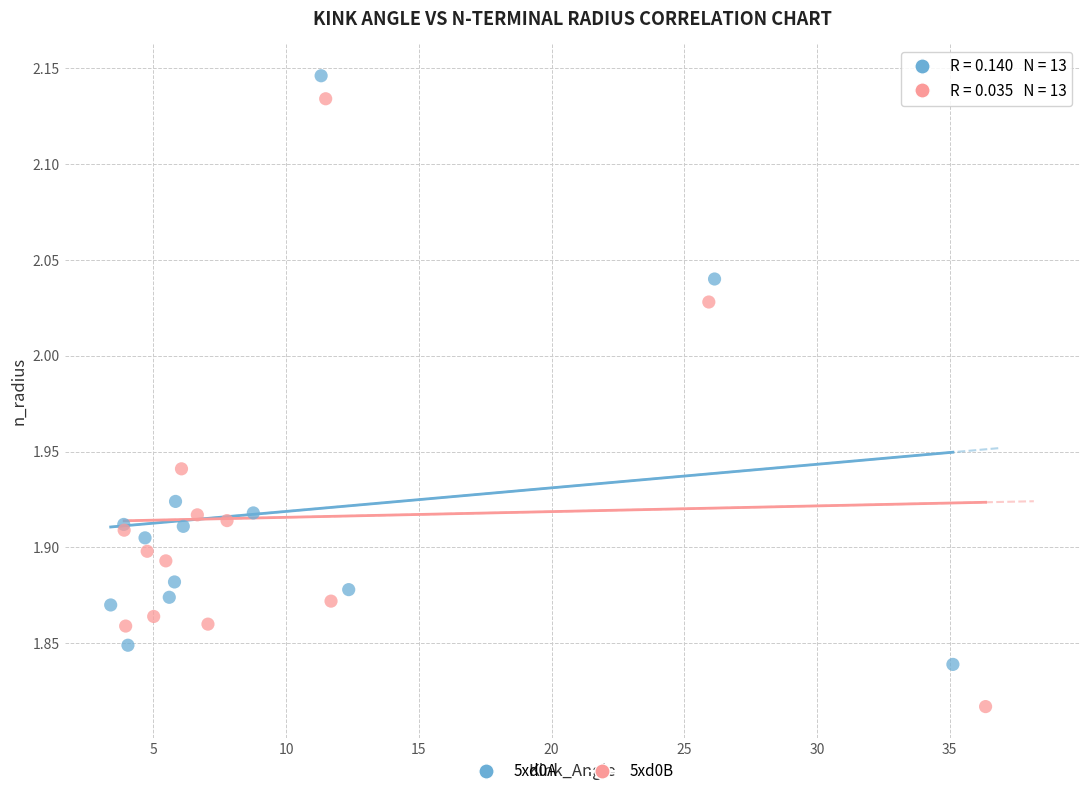

Which series reaches the minimum Y coordinate?

5xd0B